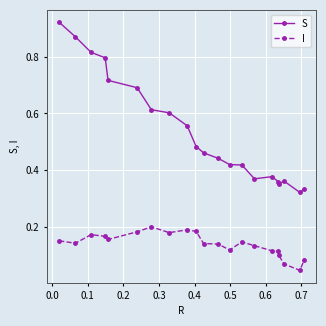

What is the sum of all S values?

11.3